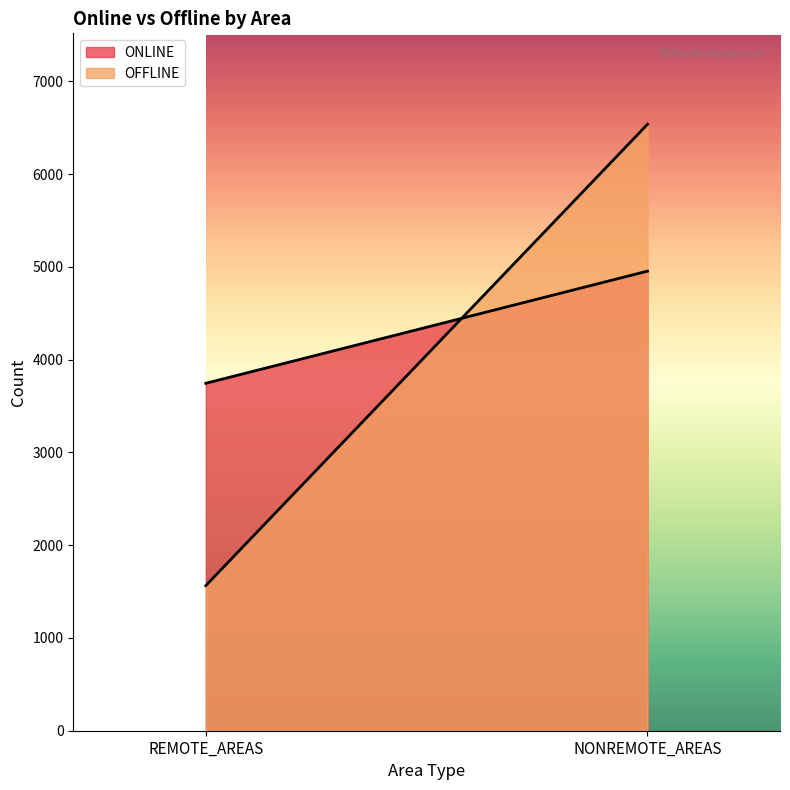

How many lines are shown in the chart?

2